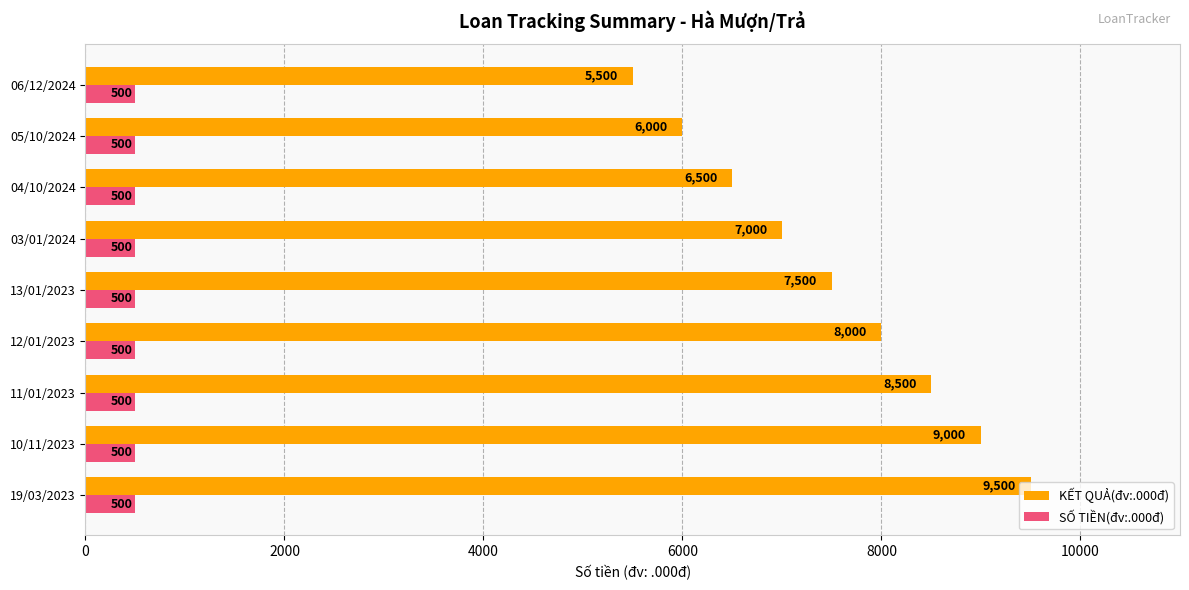

What is the average value of the SỐ TIỀN(đv:.000đ) series?

500